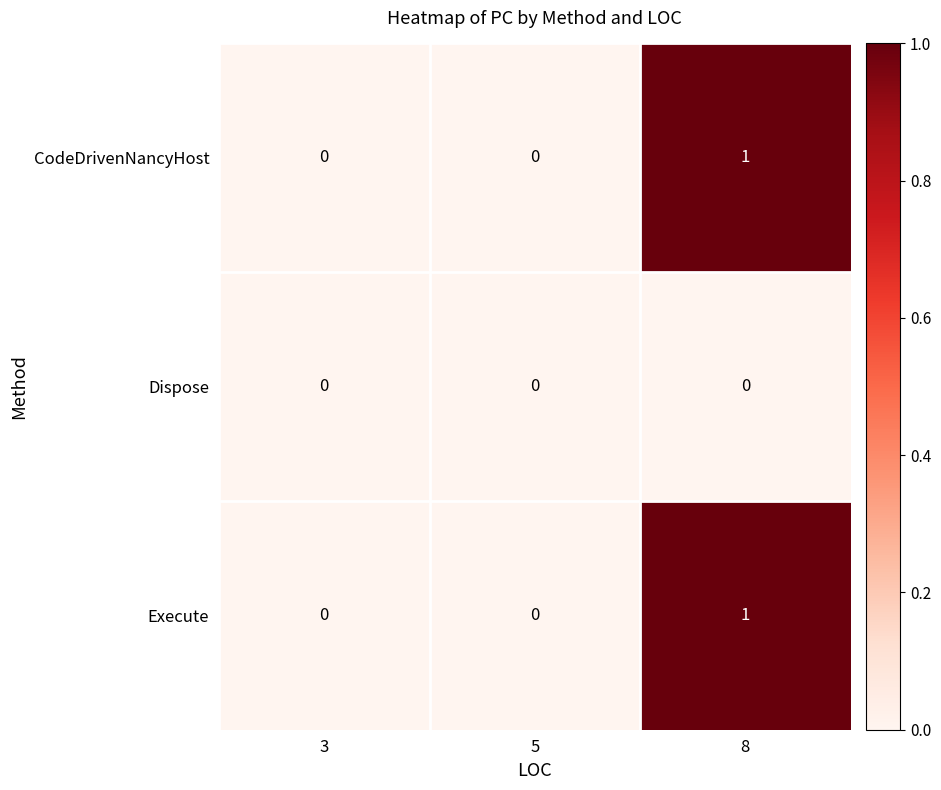

How many Execute values are between 0 and 1?

3